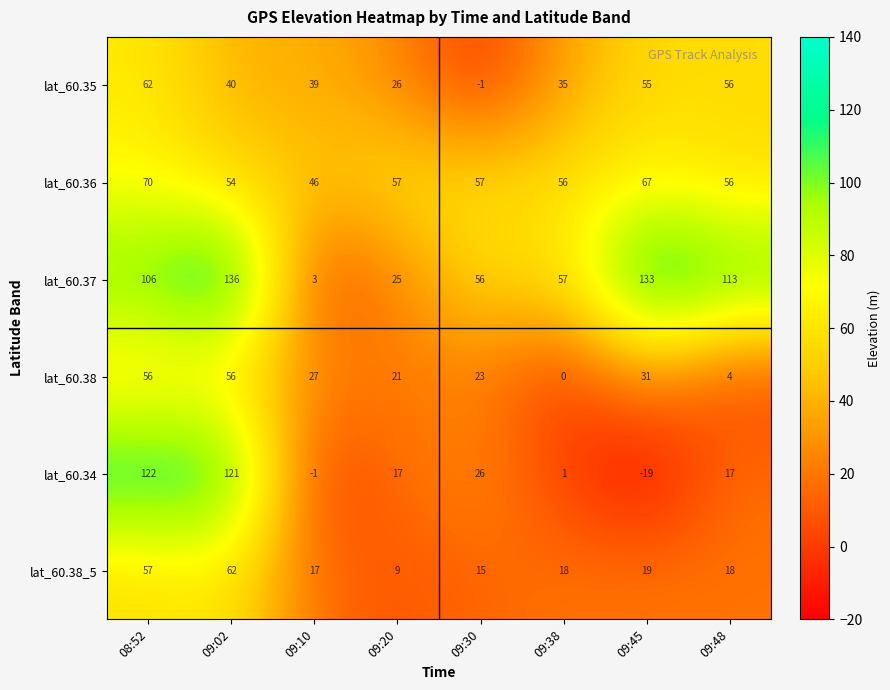

At 09:02, list the series in order from smallest to largest.

lat_60.35, lat_60.36, lat_60.38, lat_60.38_5, lat_60.34, lat_60.37